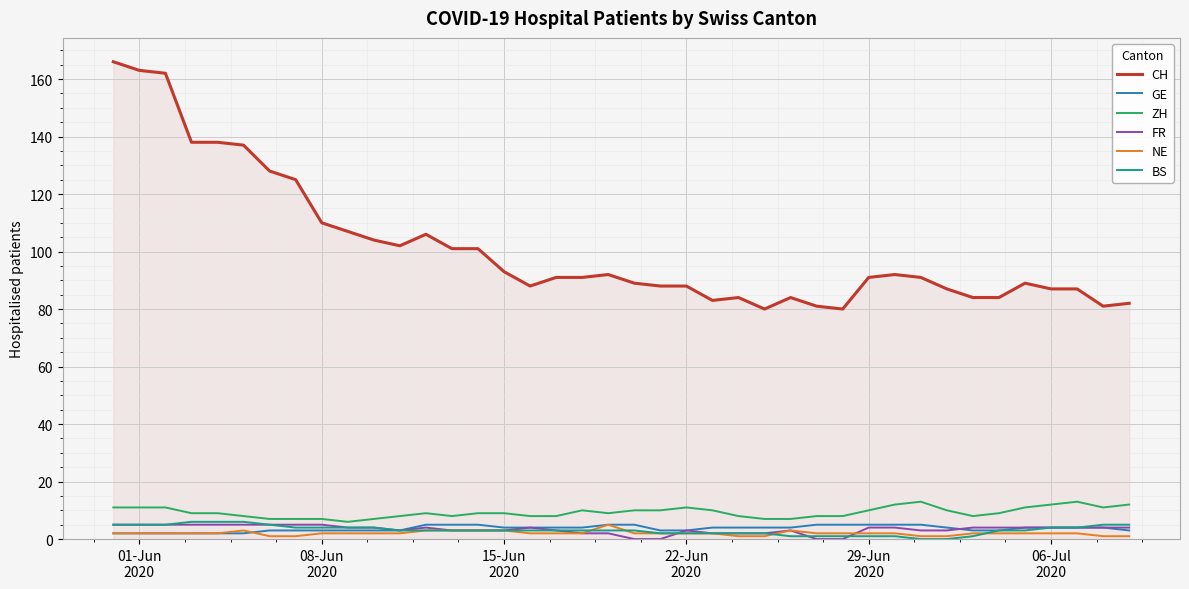

Which series has the largest total across all categories?

CH